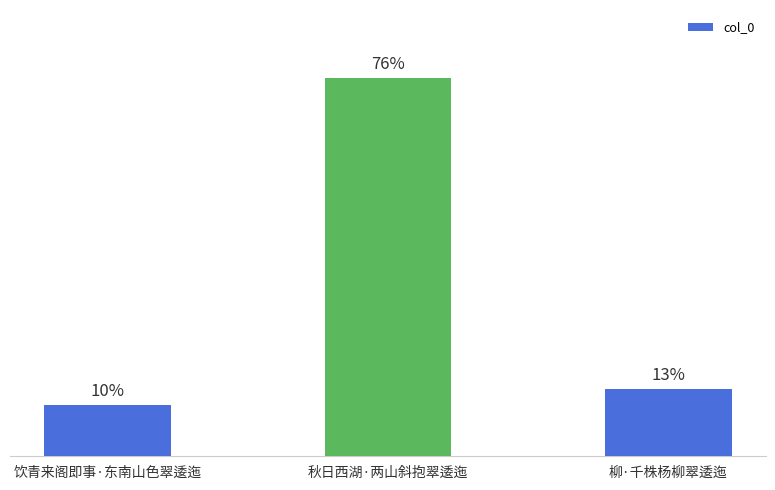

List the labels in order of value, smallest first.

饮青来阁即事·东南山色翠逶迤, 柳·千株杨柳翠逶迤, 秋日西湖·两山斜抱翠逶迤